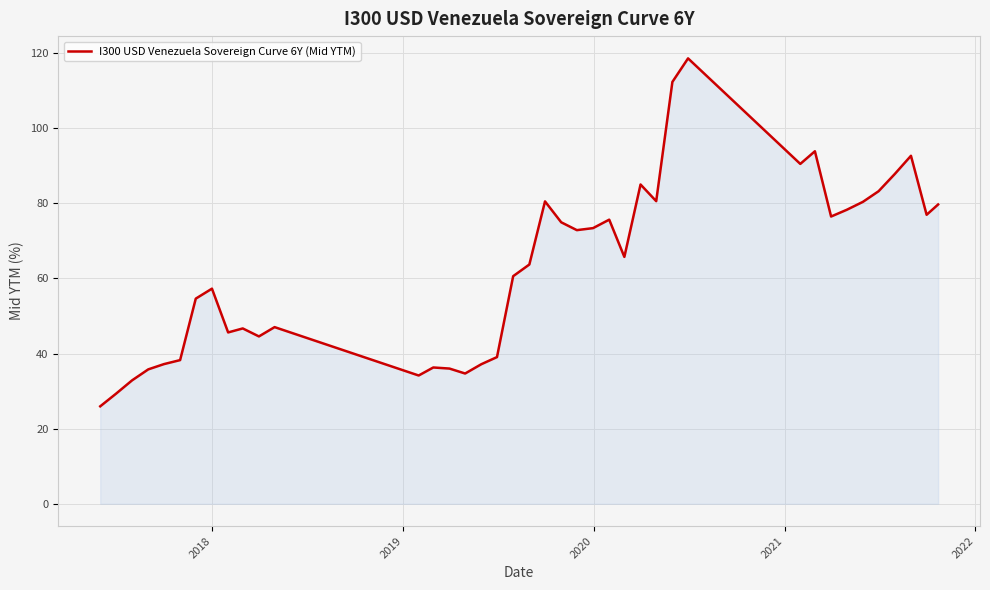

What is the minimum value shown in the chart?

25.9